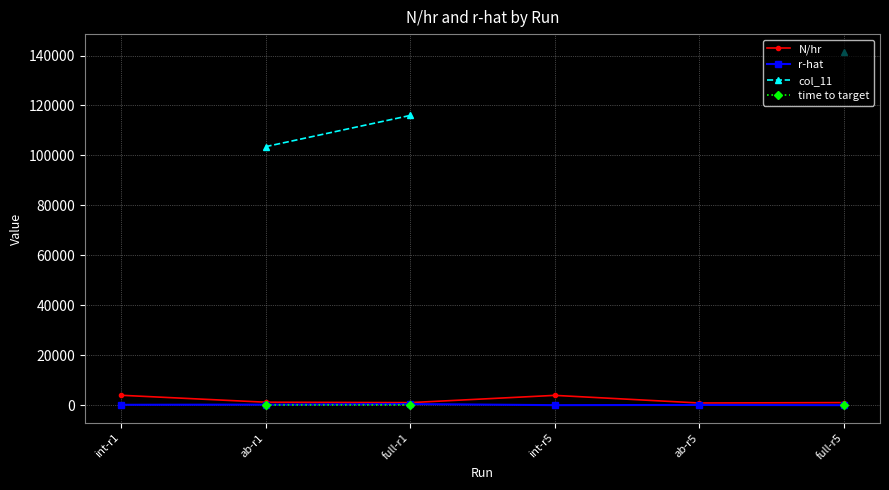

At how many categories does at least one series exceed 124164?

1